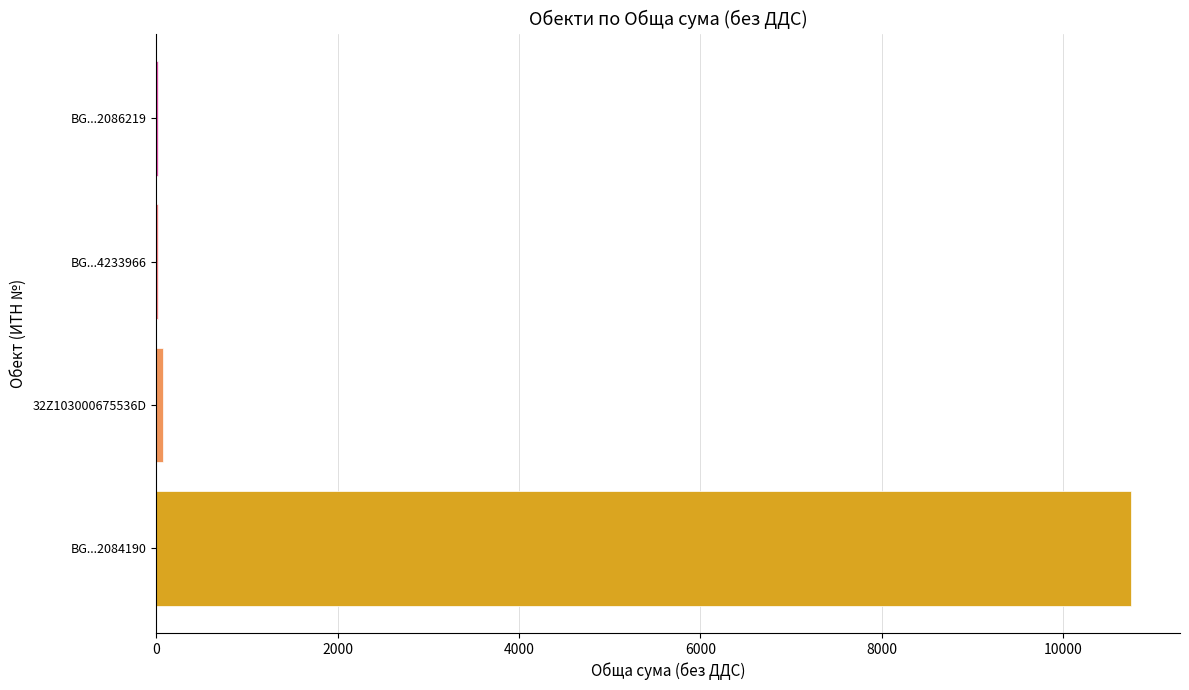

Which category has the highest value across all series?

BG...2084190